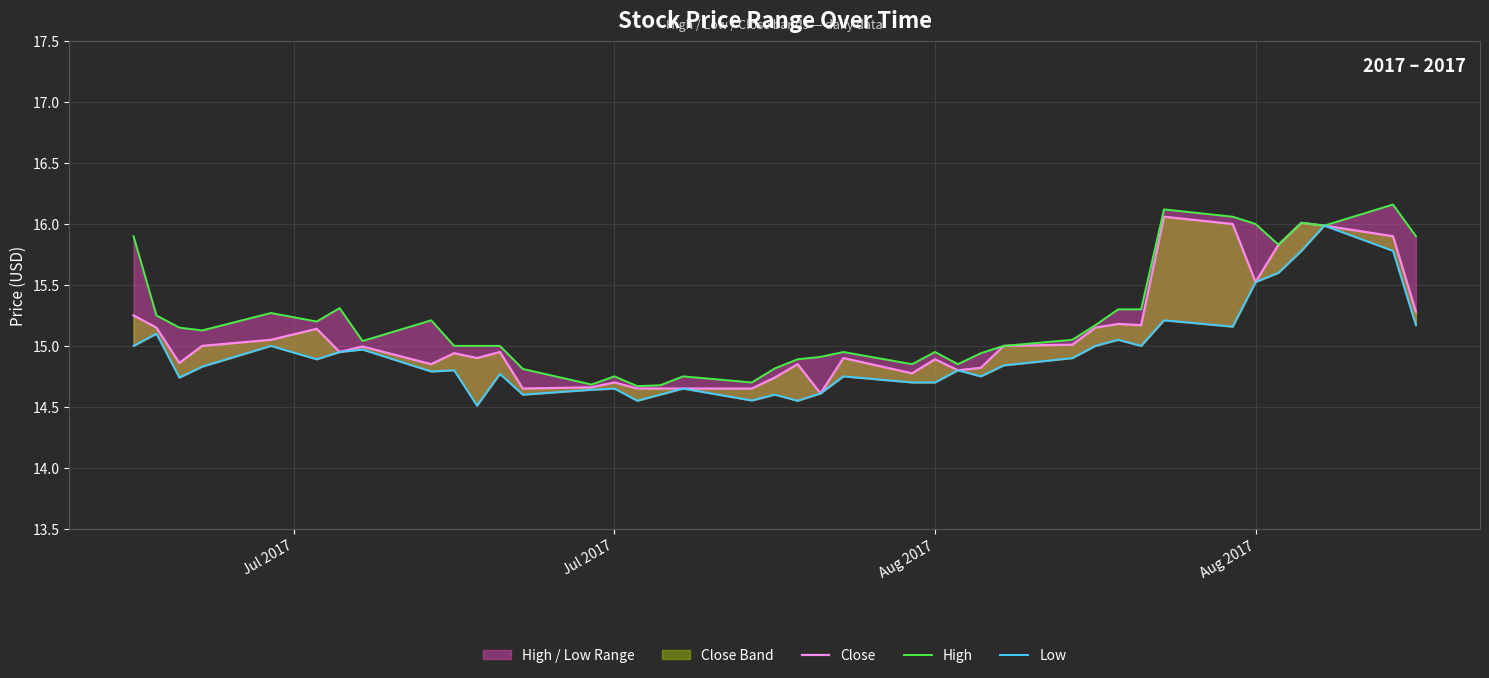

Is it true that Low equals 3.1 at 30?

False